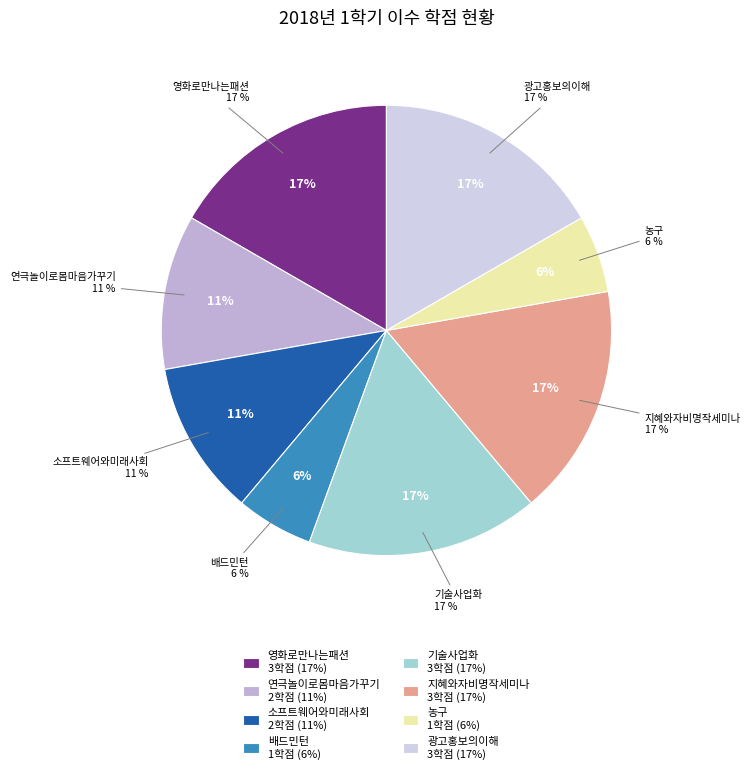

Which has a higher value, 영화로만나는패션 or 배드민턴?

영화로만나는패션